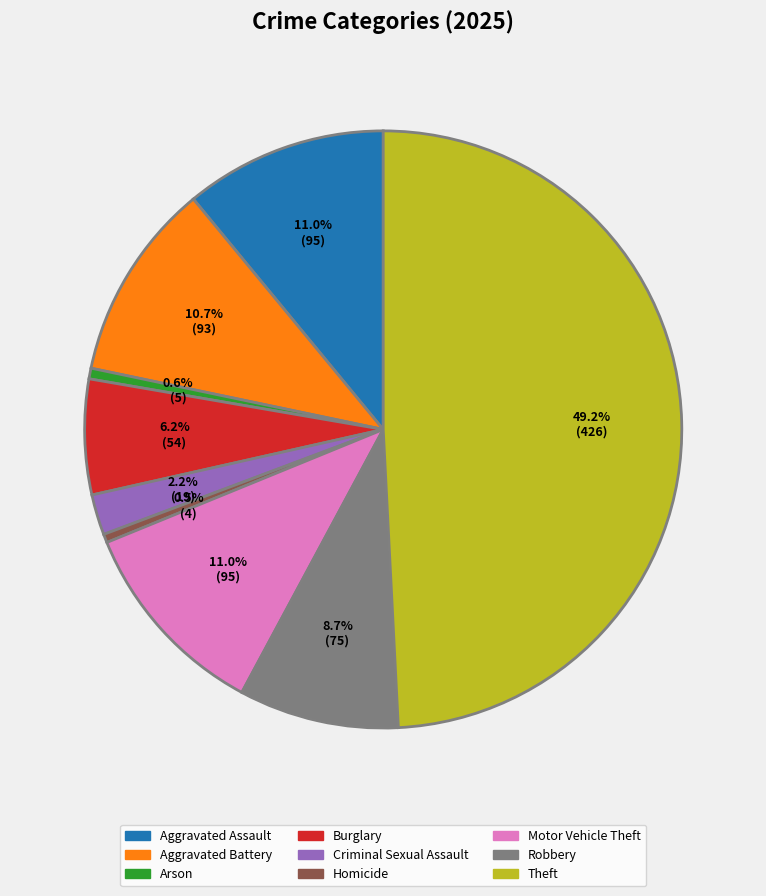

What is the ratio of the value at Aggravated Assault to the value at Criminal Sexual Assault?

5.0